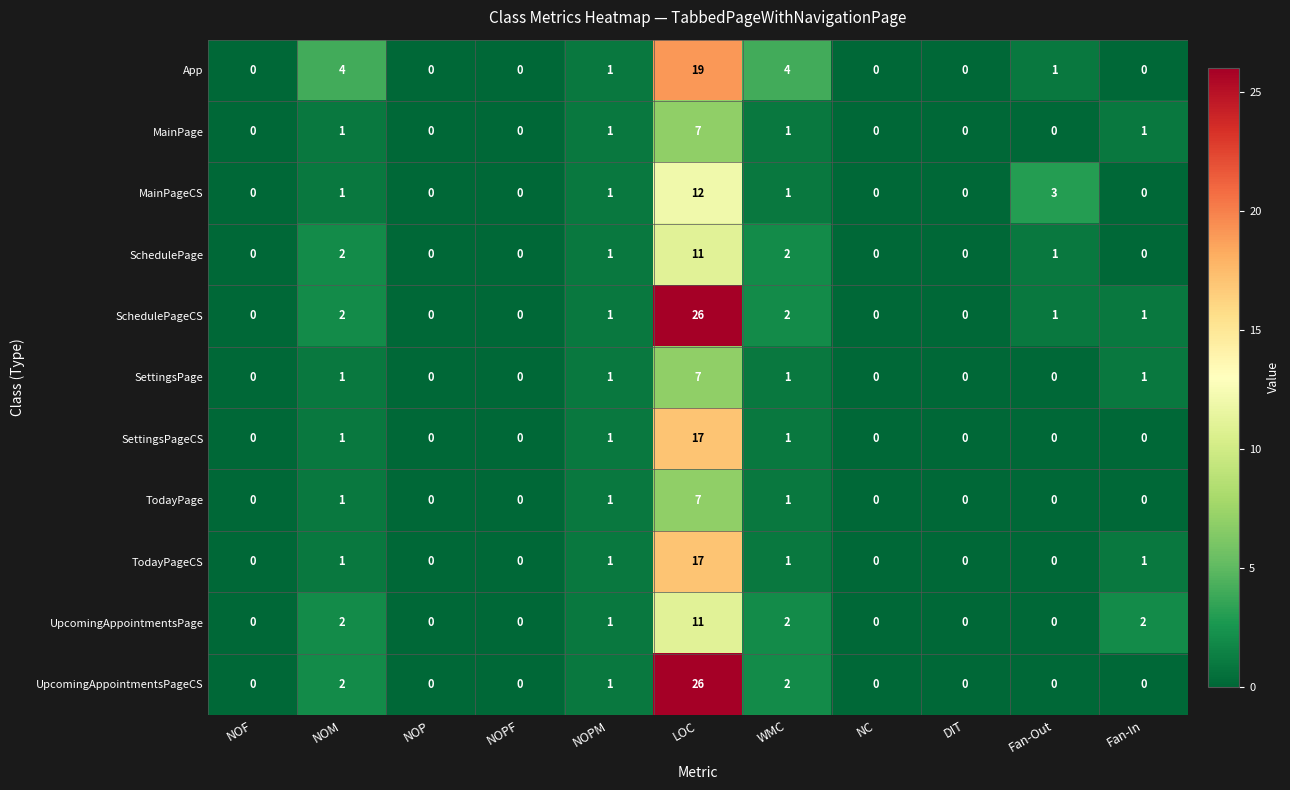

At how many categories does at least one series exceed 7?

1